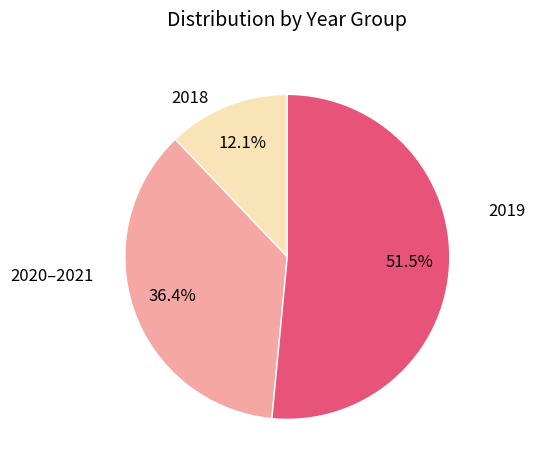

Is there any slice that represents more than half of the pie?

Yes